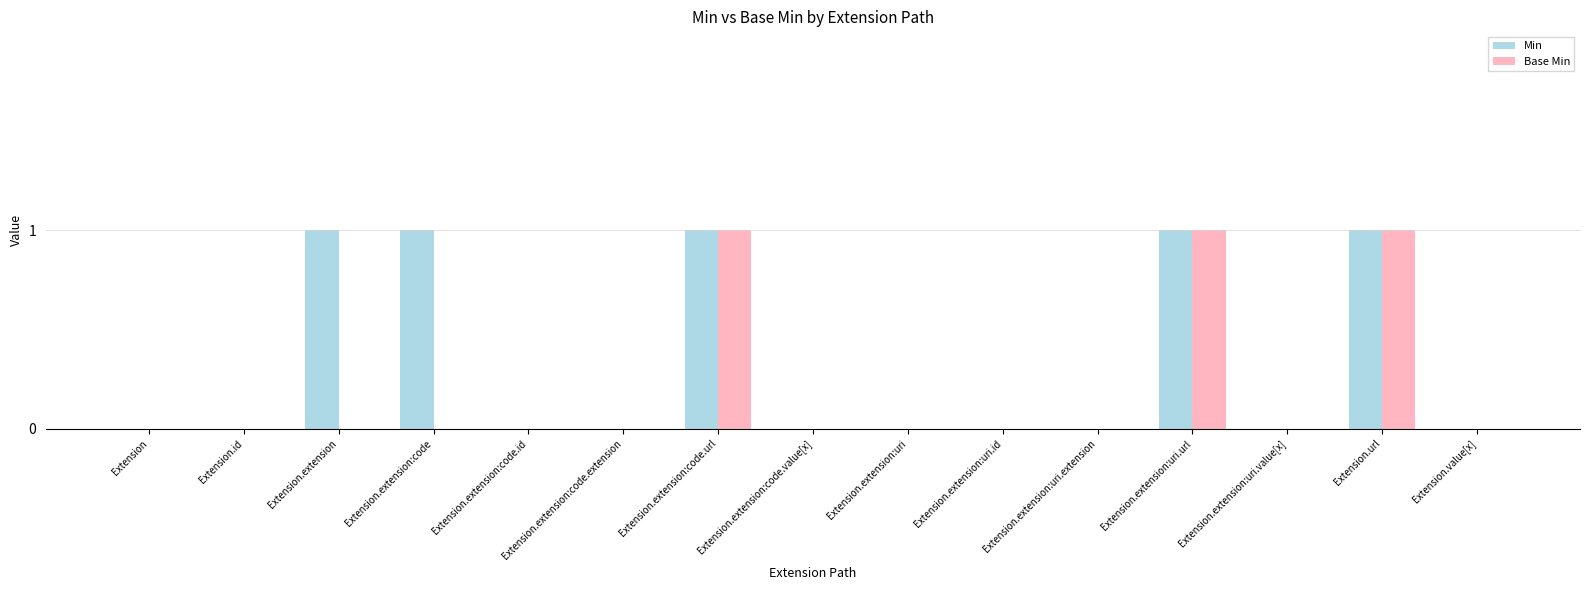

Which series has the largest total across all categories?

Min